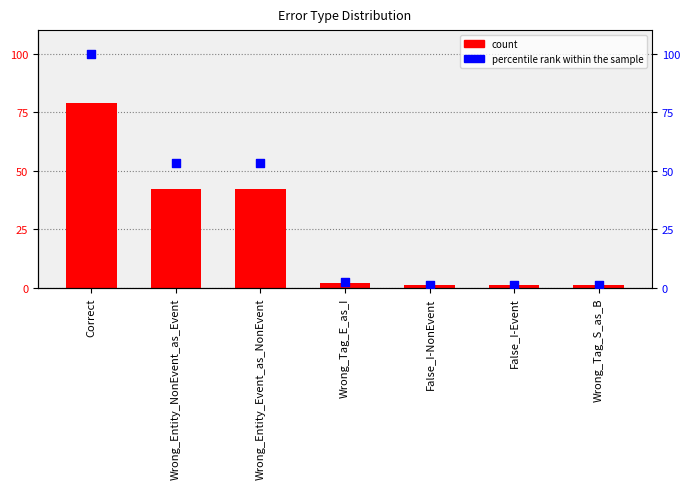

What are all the series names shown in the legend?

count, percentile rank within the sample